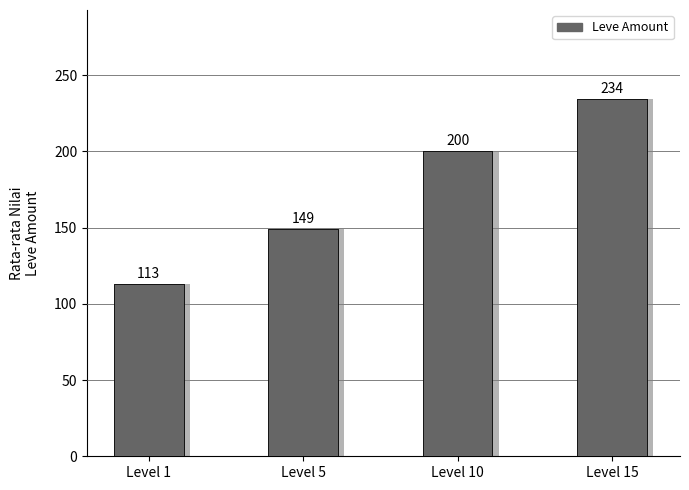

Is it true that the value at Level 5 is 197.4?

False